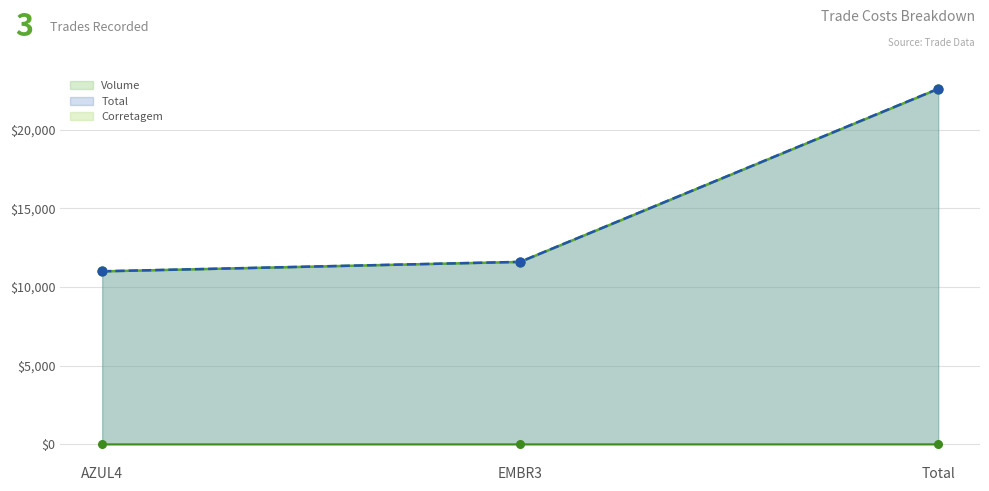

Which series has the widest spread of Y values?

Taxa de Liquidação